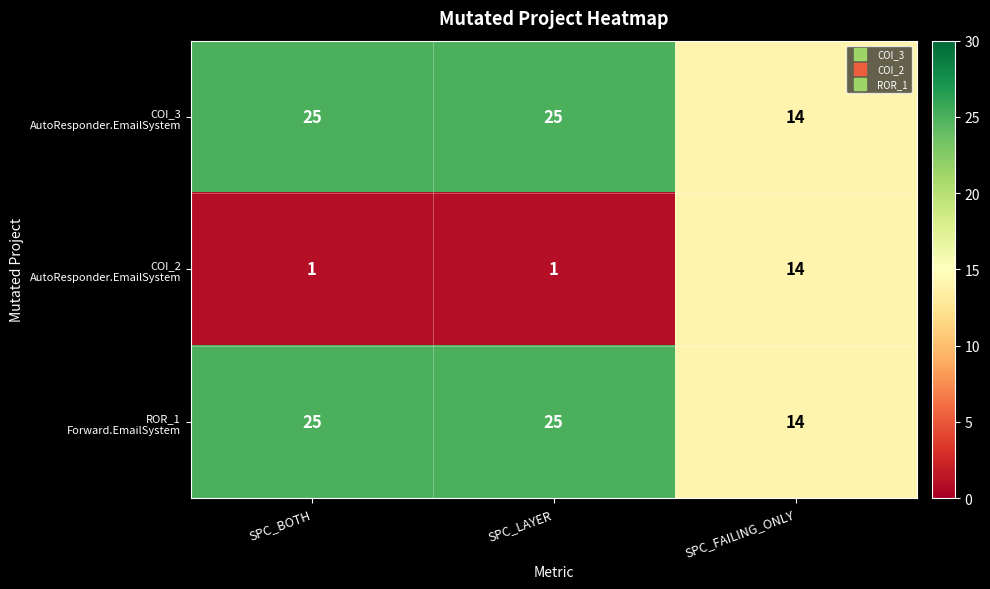

At how many categories does at least one series exceed 7?

3